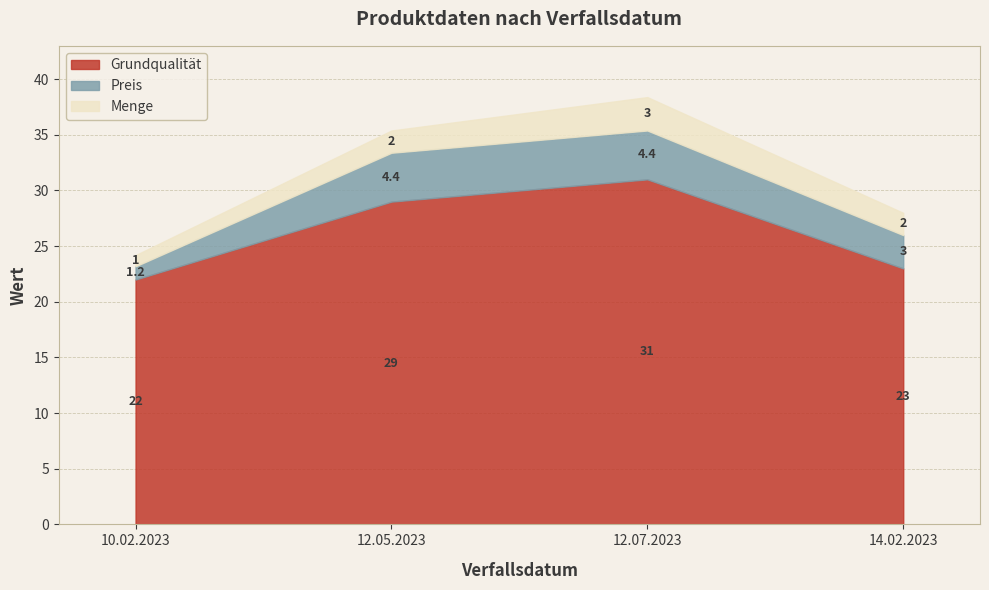

Rank the series by their maximum value, from lowest to highest.

Menge, Preis, Grundqualität